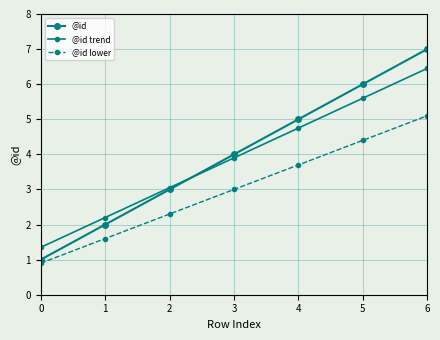

How many data points does each series have?

7